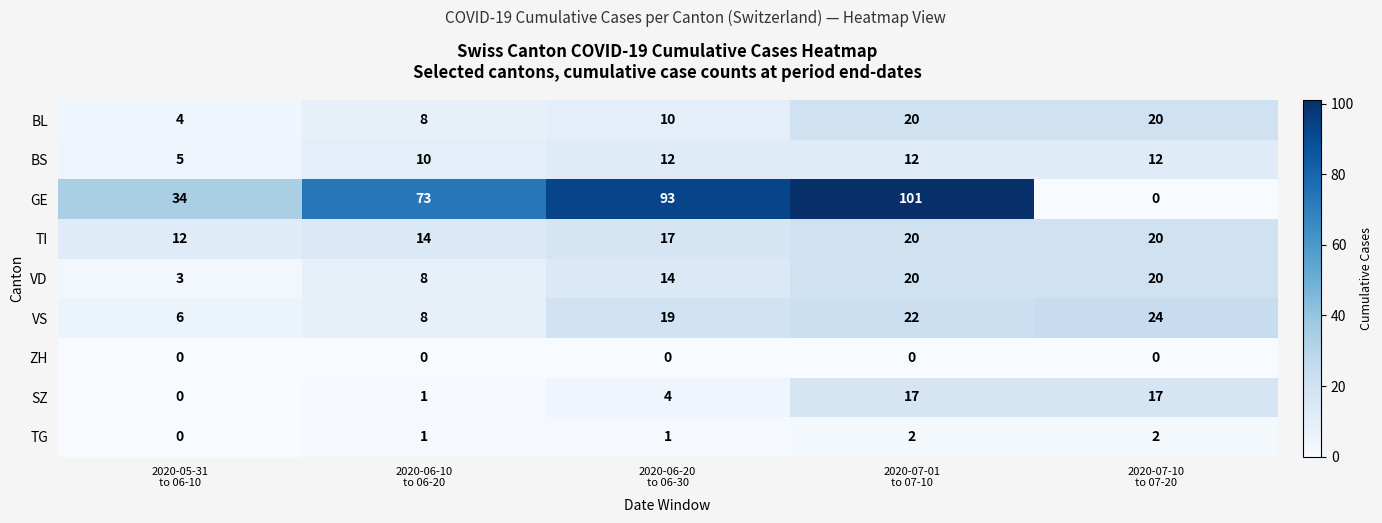

Which series has the widest spread of values?

GE